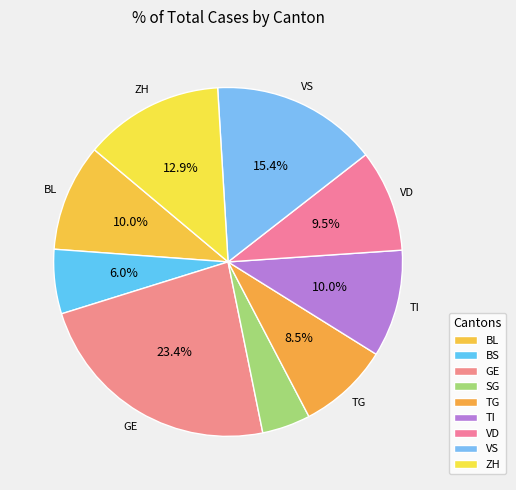

Combined, what portion of the pie is BL and VS?

25.4%